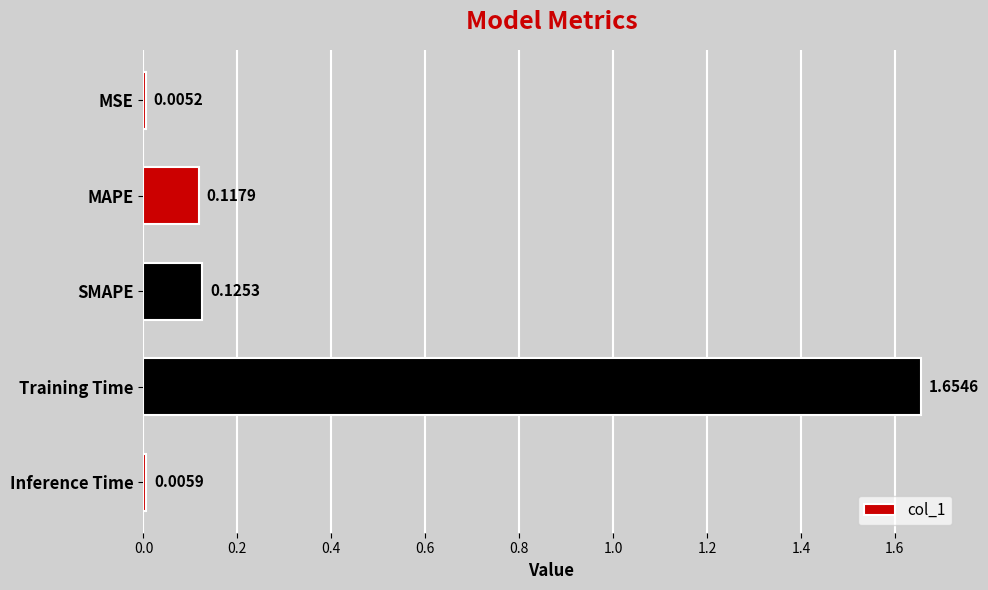

What is the sum of all values?

1.9